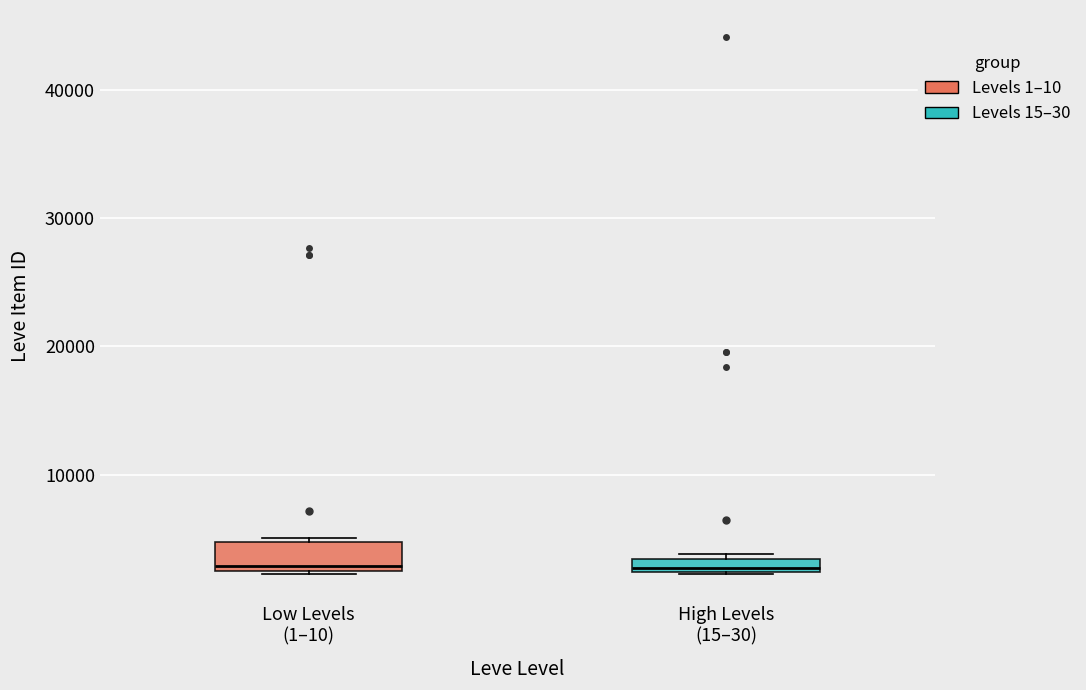

Where is the upper edge of the box for Low Levels (1–10) on the y-axis? The values are not printed on the chart, so give them approximately, as read against the axis.

5000